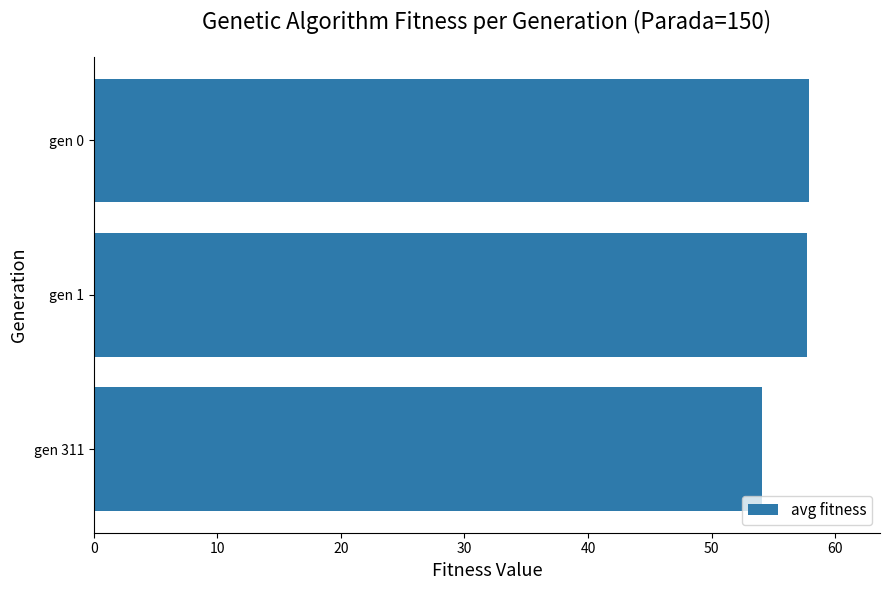

What is the value of the 1st bar from the top?

57.8